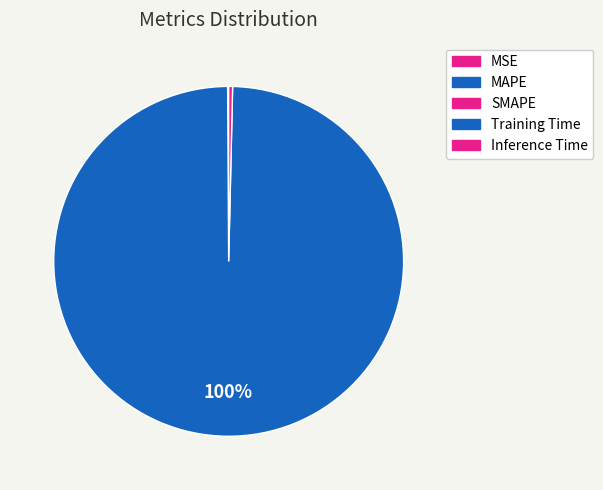

True or false: MAPE accounts for 0% of the total.

True